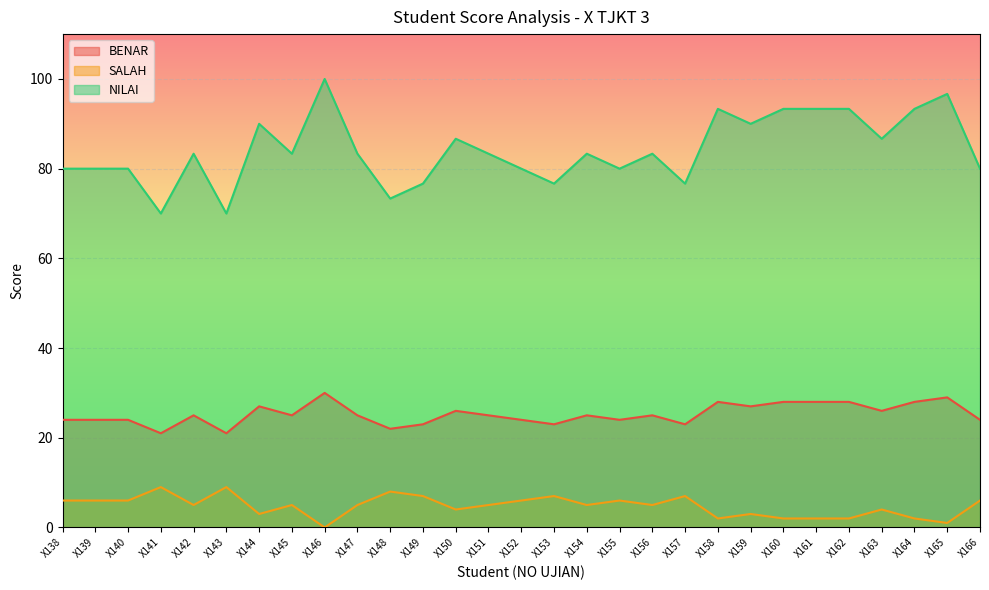

True or false: BENAR and NILAI intersect in this chart.

False